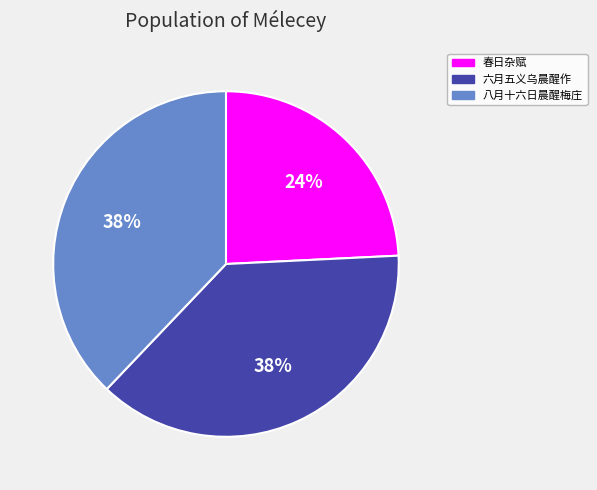

To the nearest percent, what is the difference between the largest and smallest slice percentages?

14%